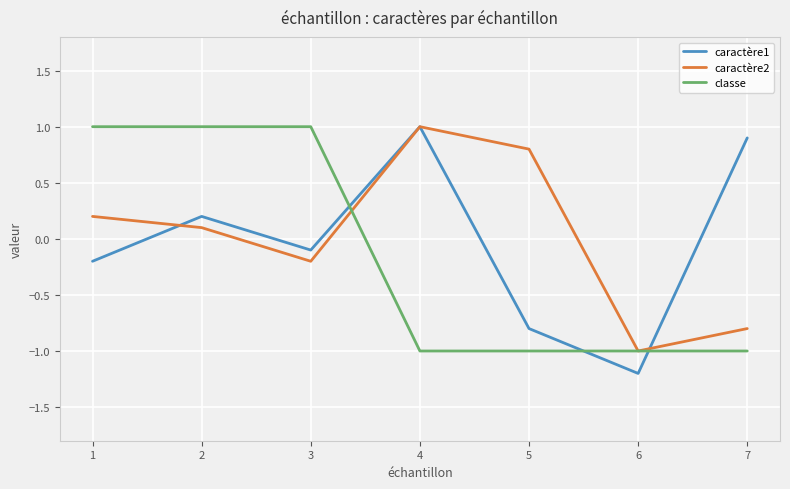

After their last crossing, which series has the higher values: classe or caractère2?

caractère2